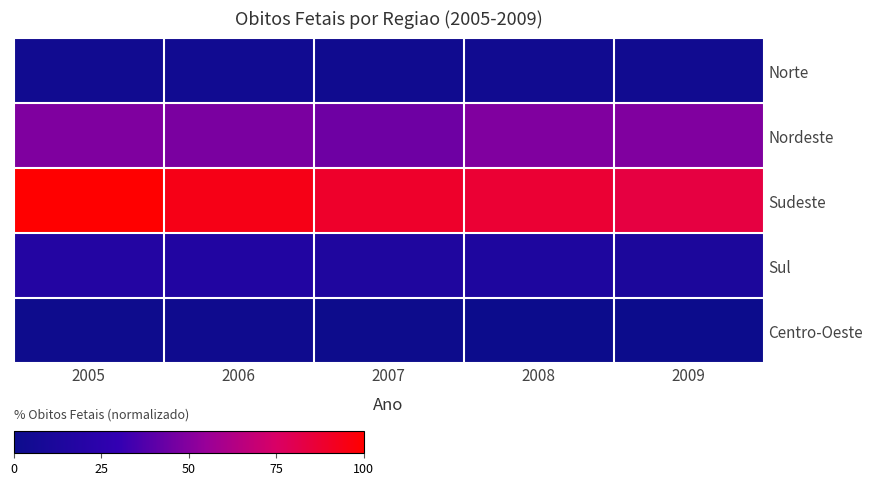

What is the total value across all series at 2007?

152.3